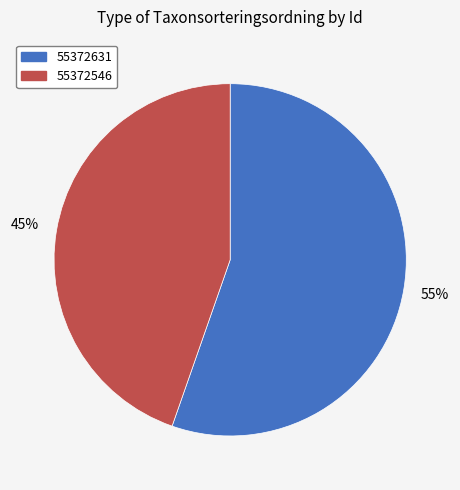

To the nearest percent, what is the combined percentage of 55372546 and 55372631?

100%